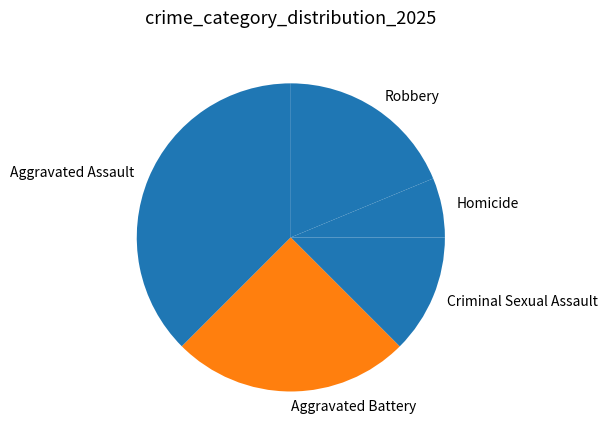

Do Aggravated Battery and Aggravated Assault together represent more than half of the pie?

Yes